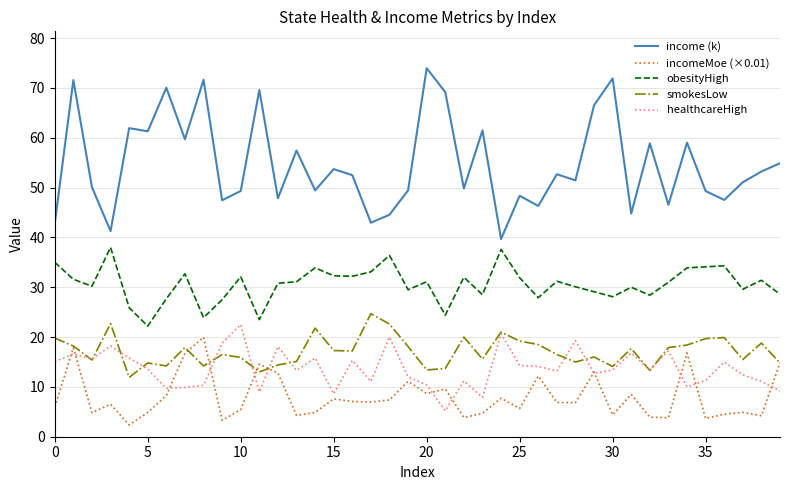

Which series has the largest total across all categories?

income (k)